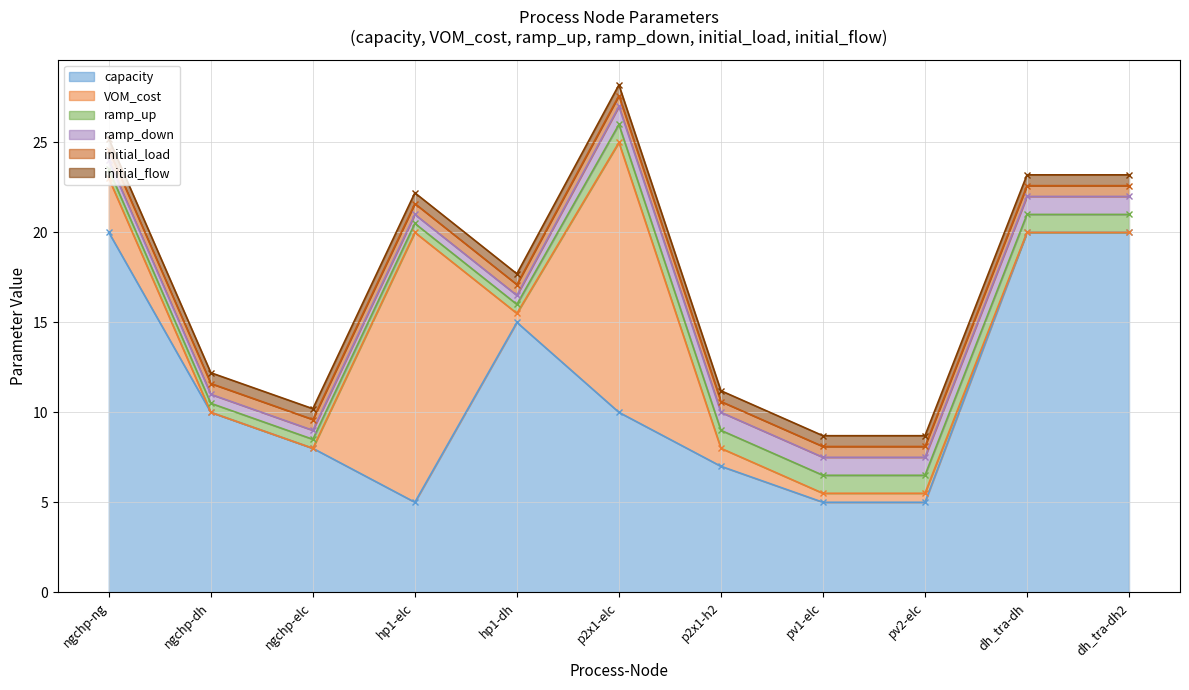

What is the difference between the highest and lowest values at dh_tra-dh2?

20.0